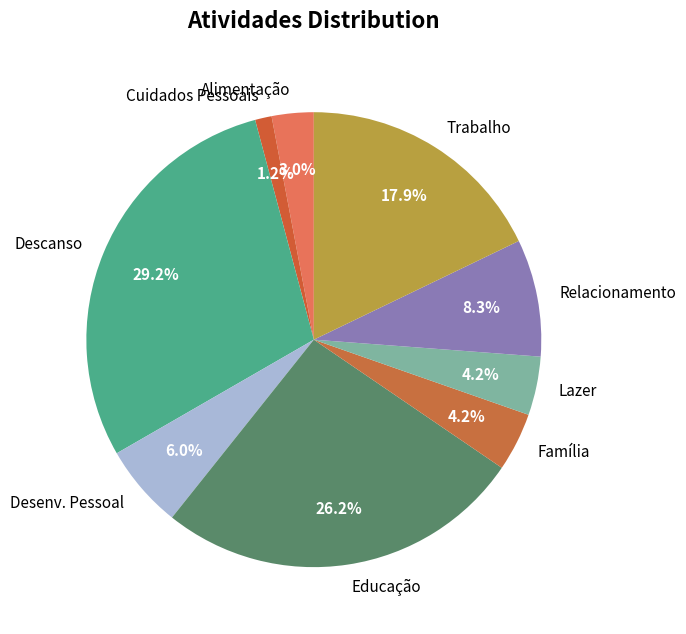

To the nearest percent, what is the difference between the Cuidados Pessoais and Desenv. Pessoal slice percentages?

5%